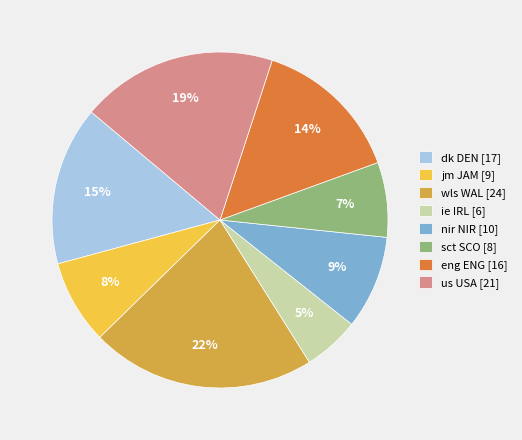

How many segments does this pie chart have?

8